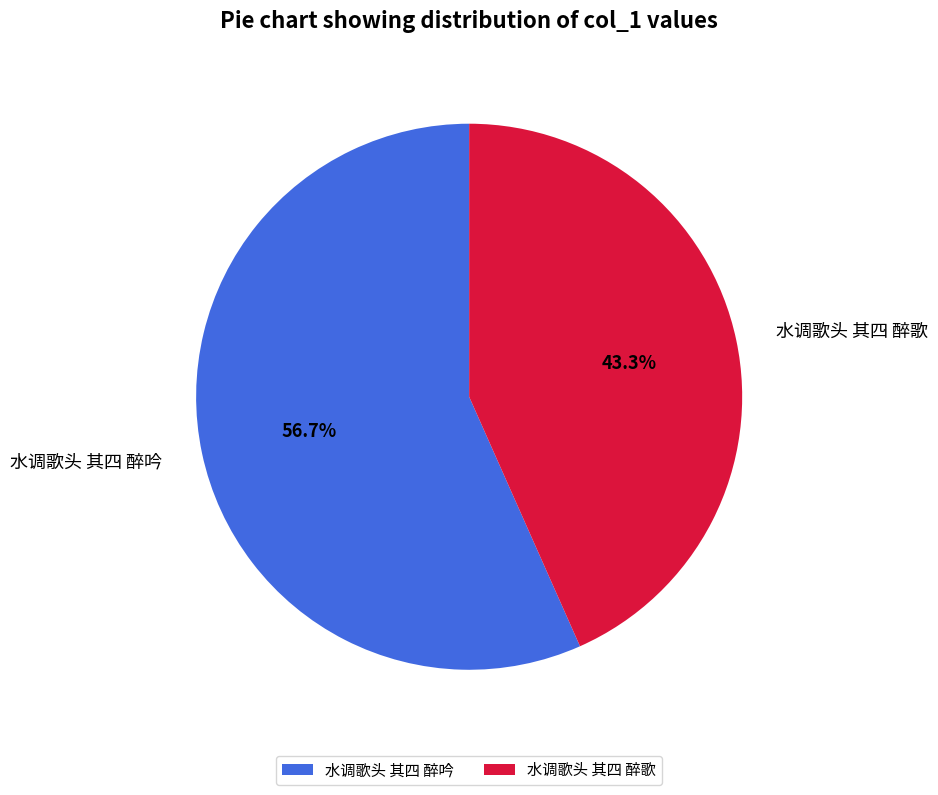

What is the largest slice in the pie chart?

水调歌头 其四 醉吟